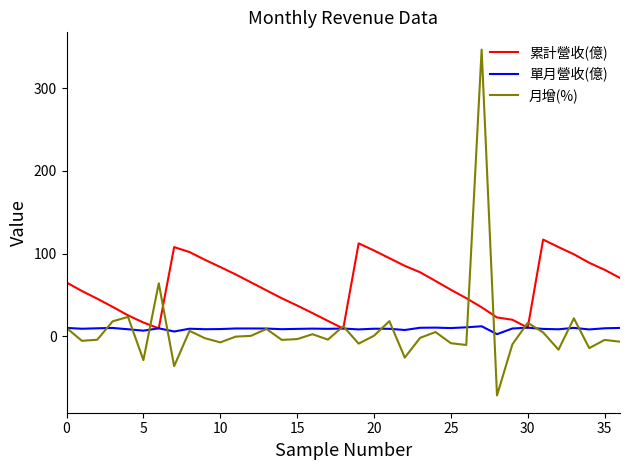

In 累計營收(億), how many points are higher than both neighbors (excluding endpoints)?

3